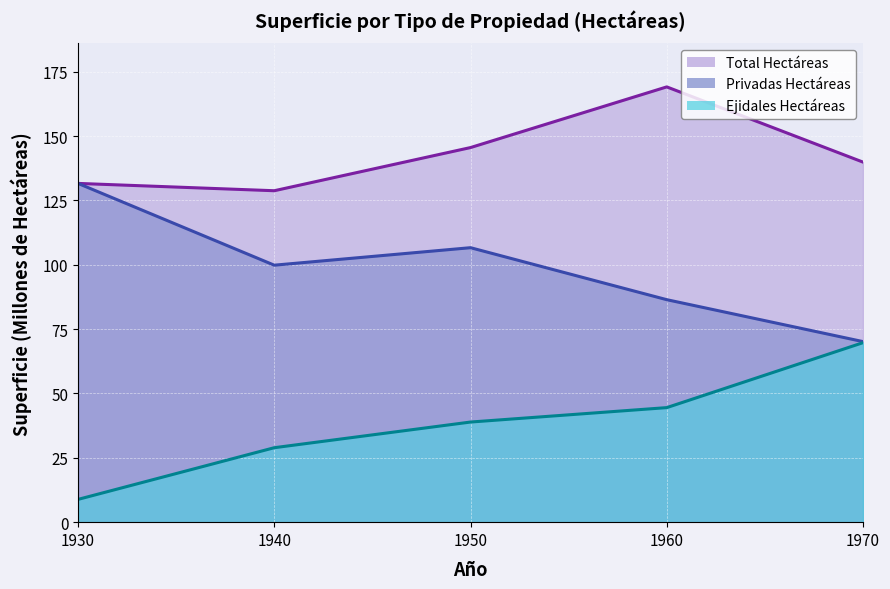

What is the difference between the maximum and minimum values in the Privadas Hectáreas series?

61.5